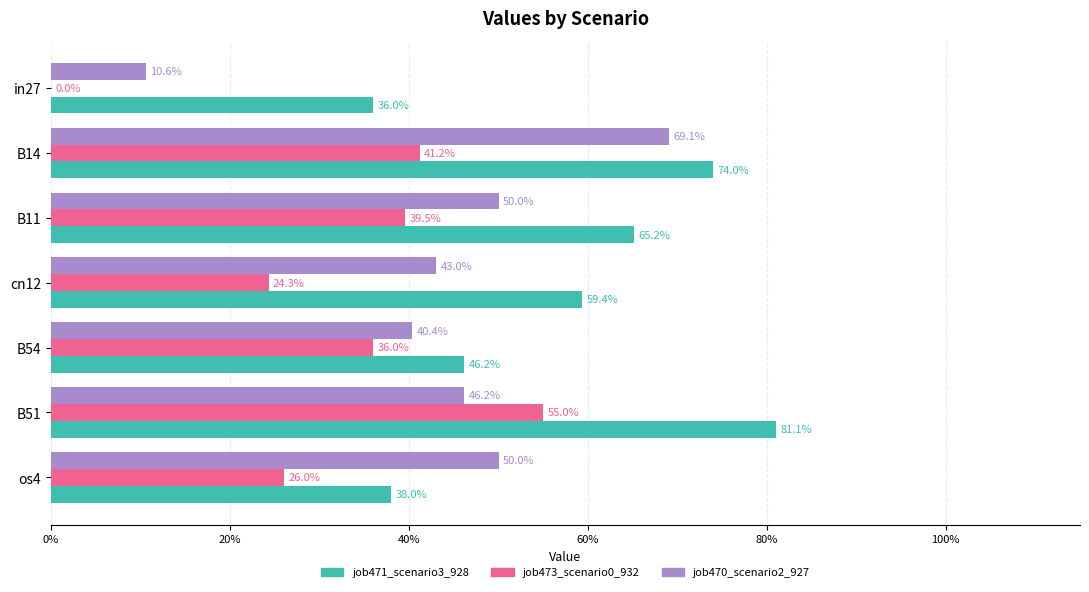

At how many categories does at least one series exceed 0?

7